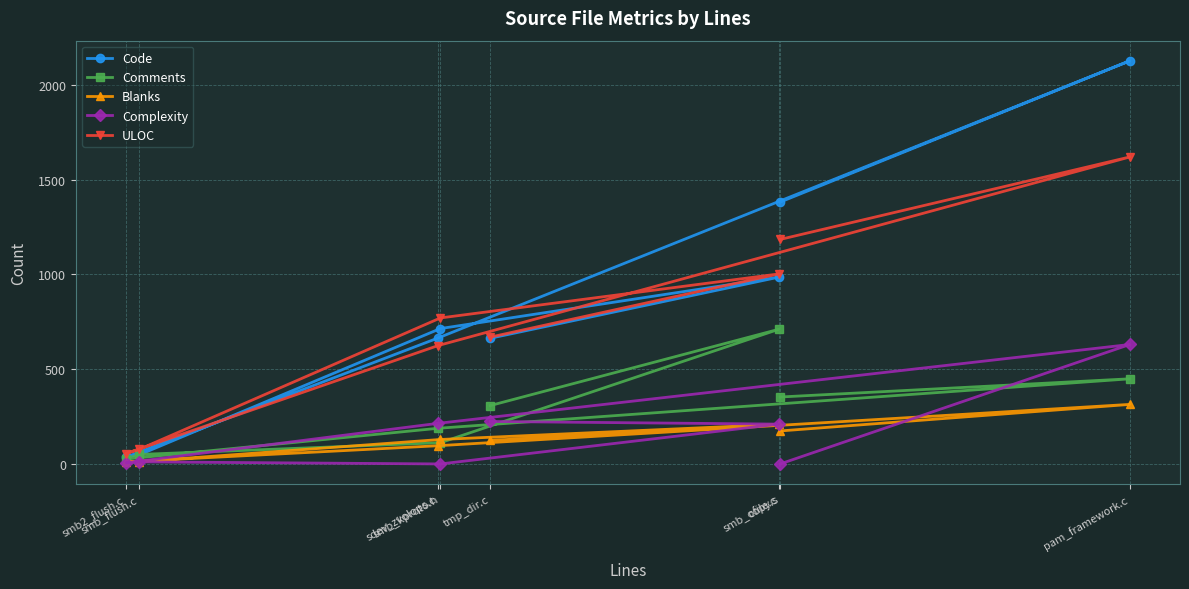

Which series ends up on top after the final intersection of ULOC and Code?

Code